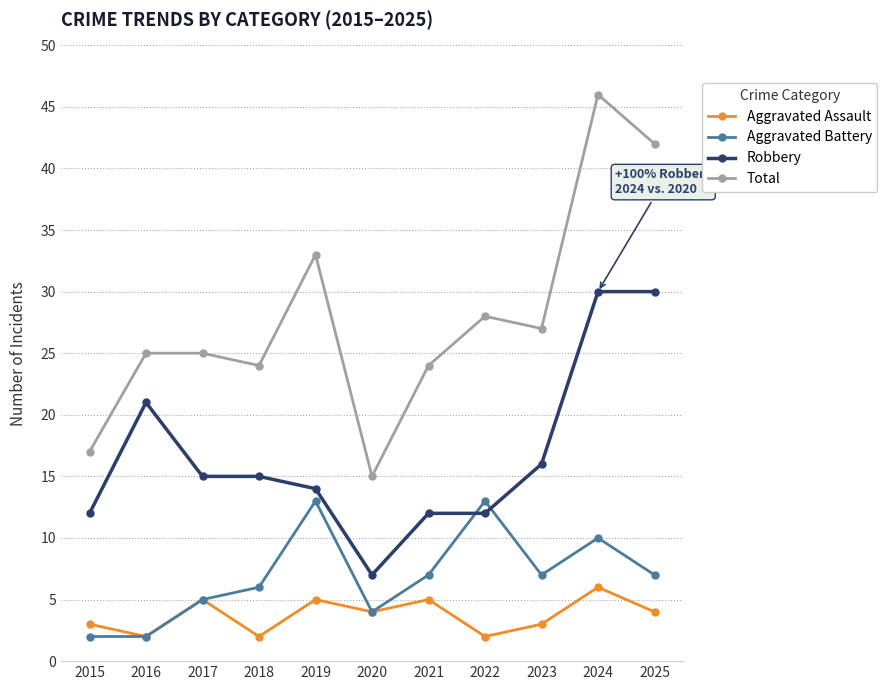

At which label is Total closest to 30?

2022